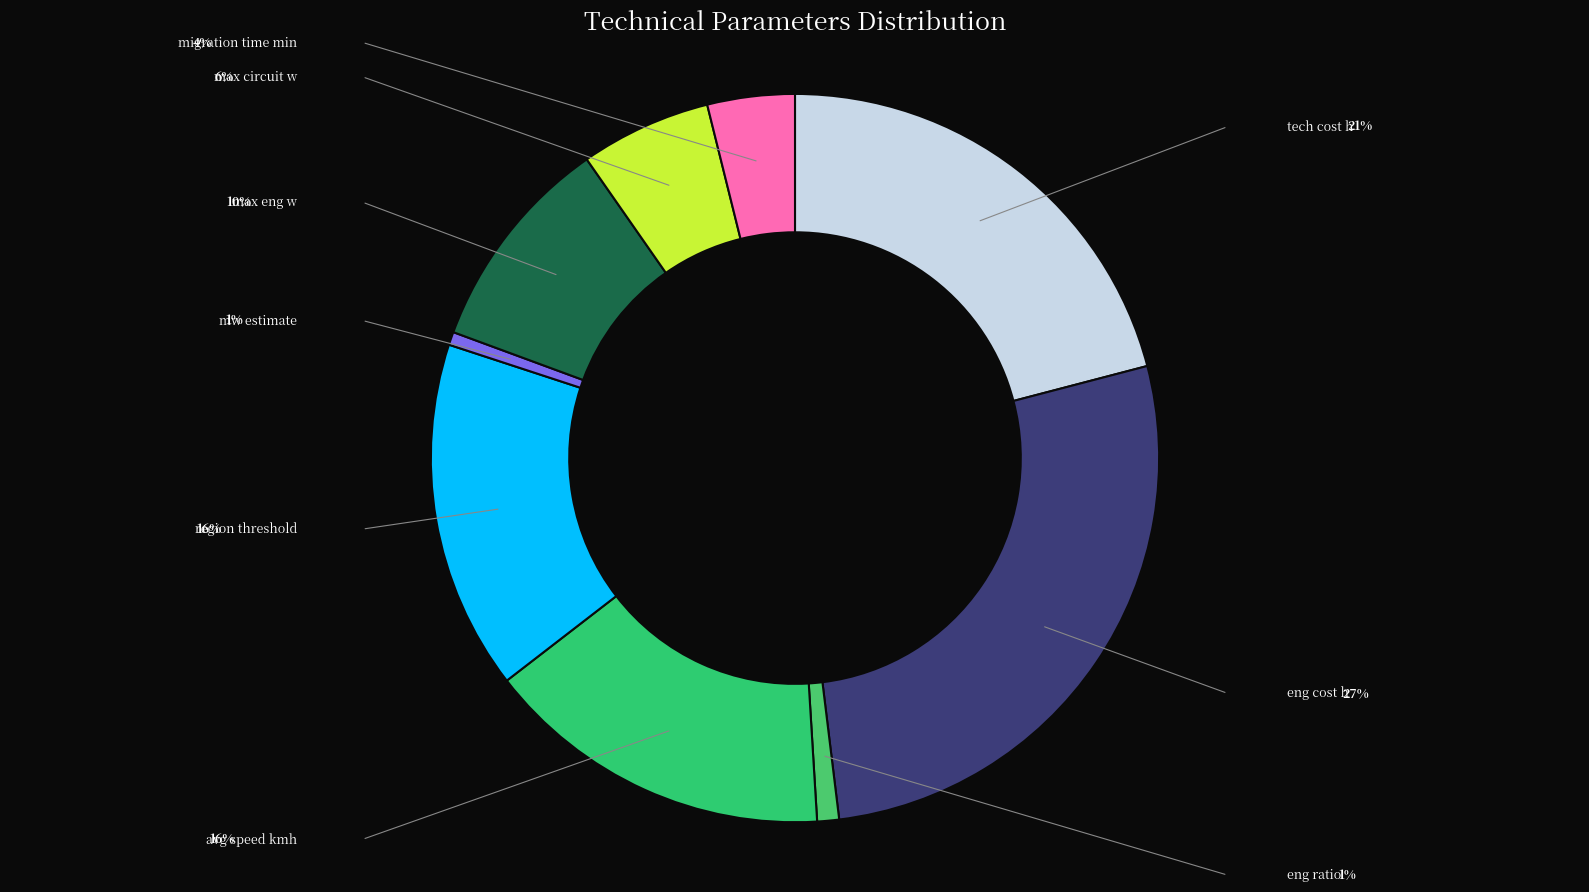

Rank the categories by value from lowest to highest.

mw estimate, eng ratio, migration time min, max circuit w, max eng w, avg speed kmh, region threshold, tech cost h, eng cost h